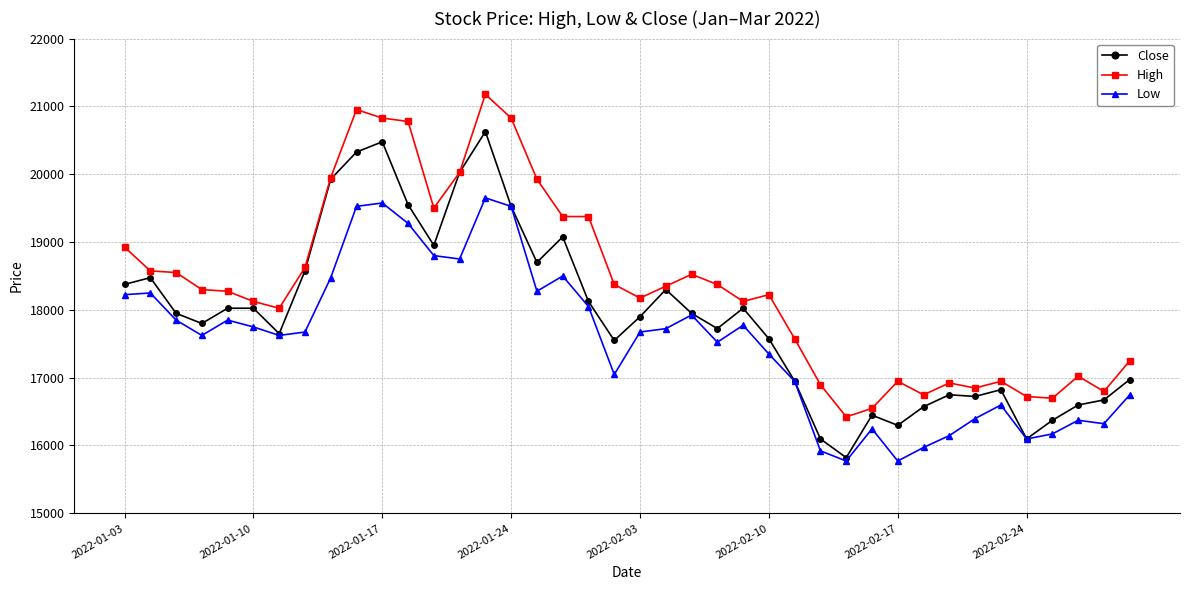

What is the sum of all Close values?

716391